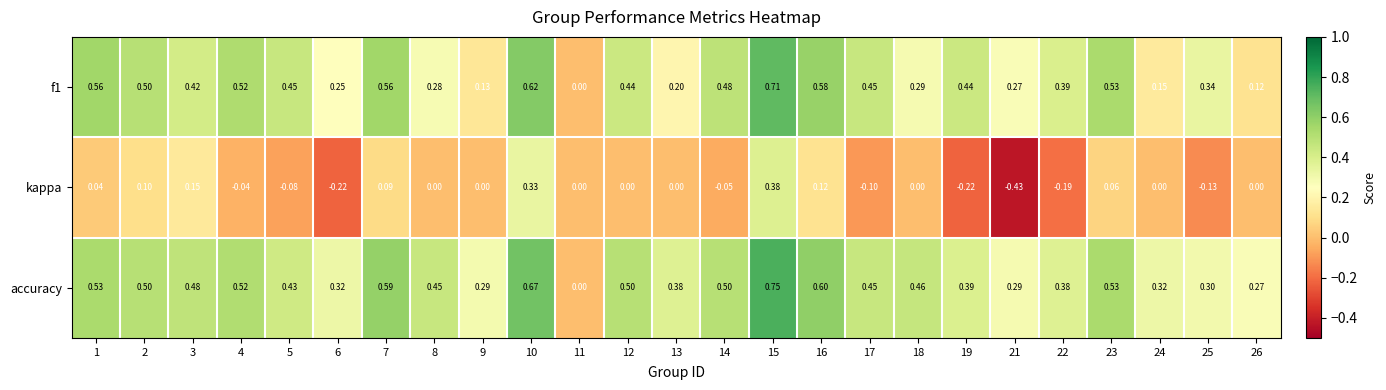

How many series are shown in this chart?

3